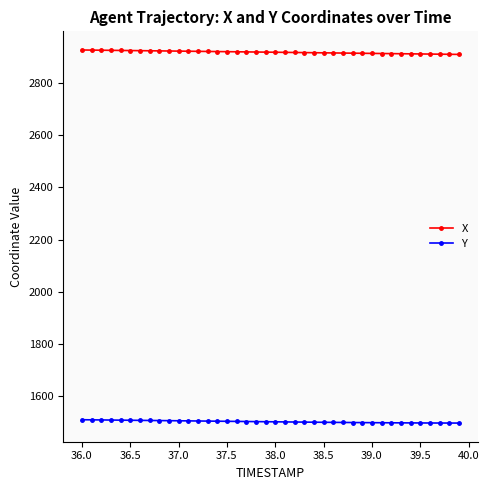

How many distinct data groups are displayed?

2